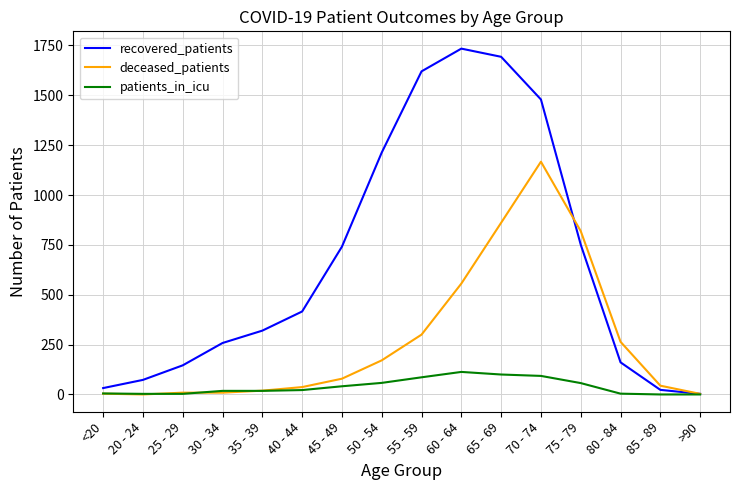

List the series in order of their peak value, highest first.

recovered_patients, deceased_patients, patients_in_icu